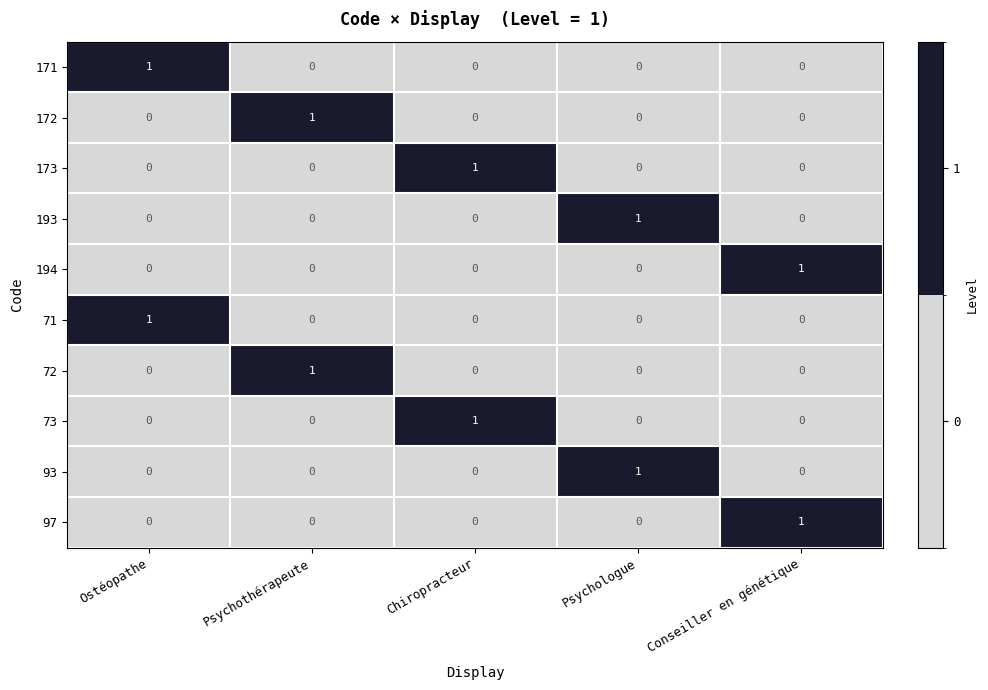

How many 73 values are between 0 and 1?

5